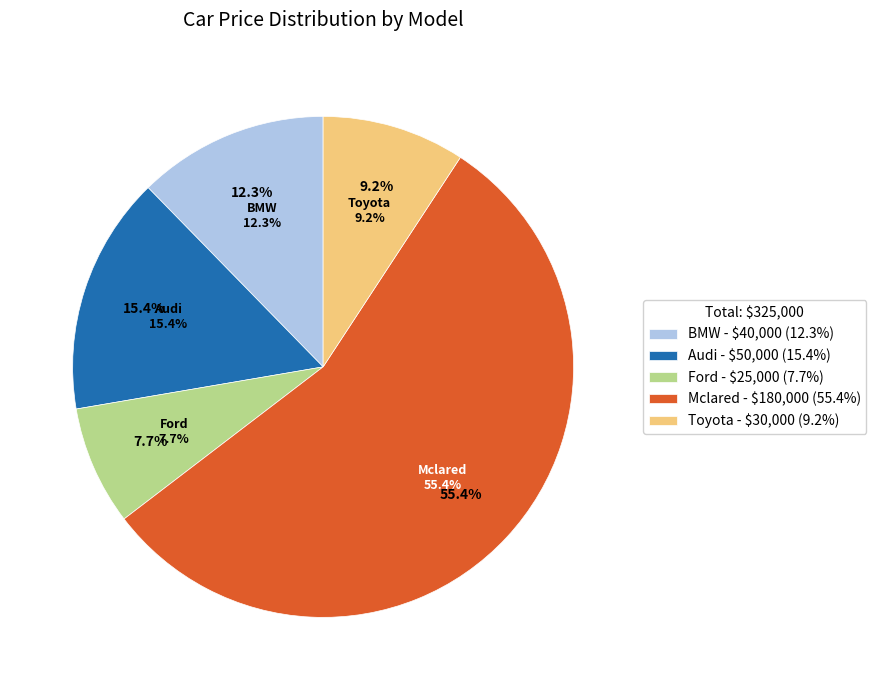

True or false: Mclared accounts for 55% of the total.

True